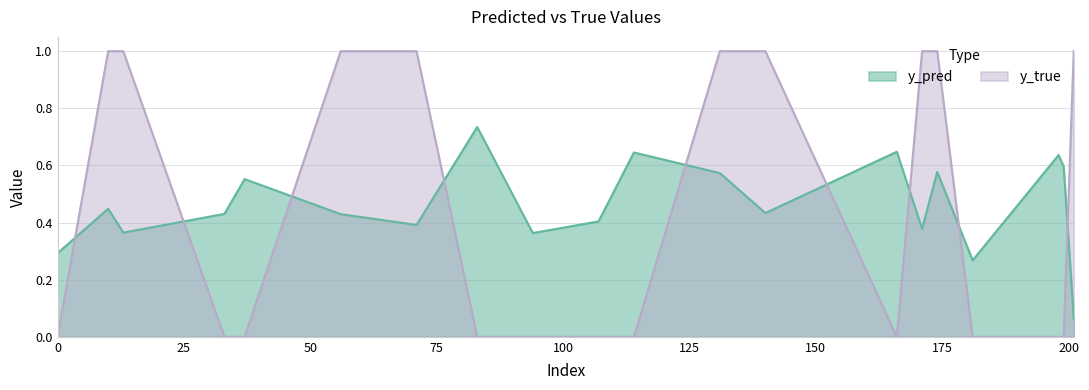

What is the spread (max minus min) of values at 56?

0.6